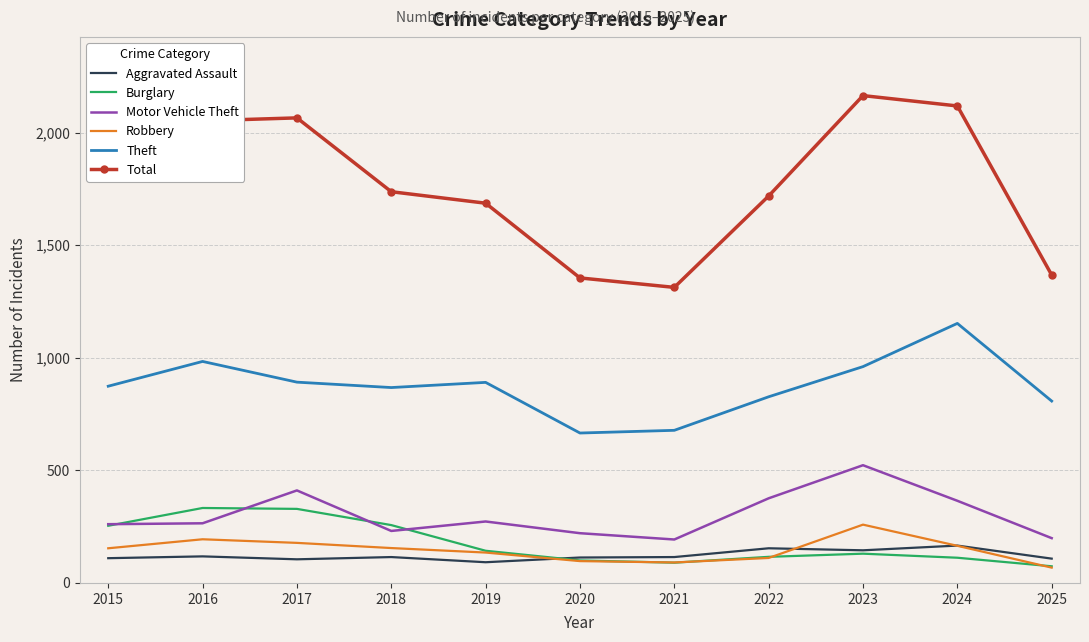

True or false: Total has a value of 2603 at 2019.

False